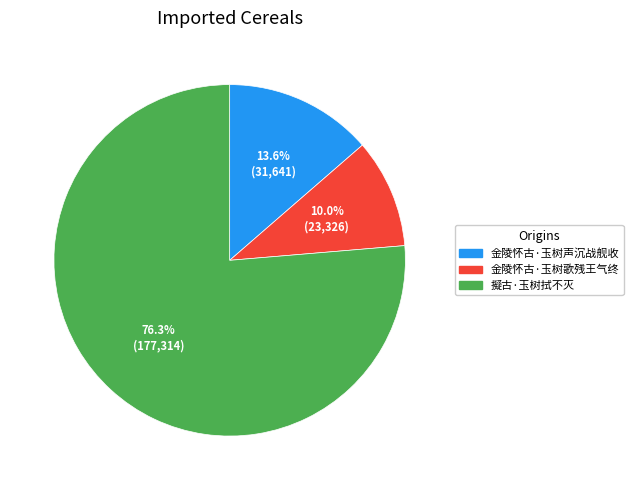

Is there a majority slice in this chart?

Yes